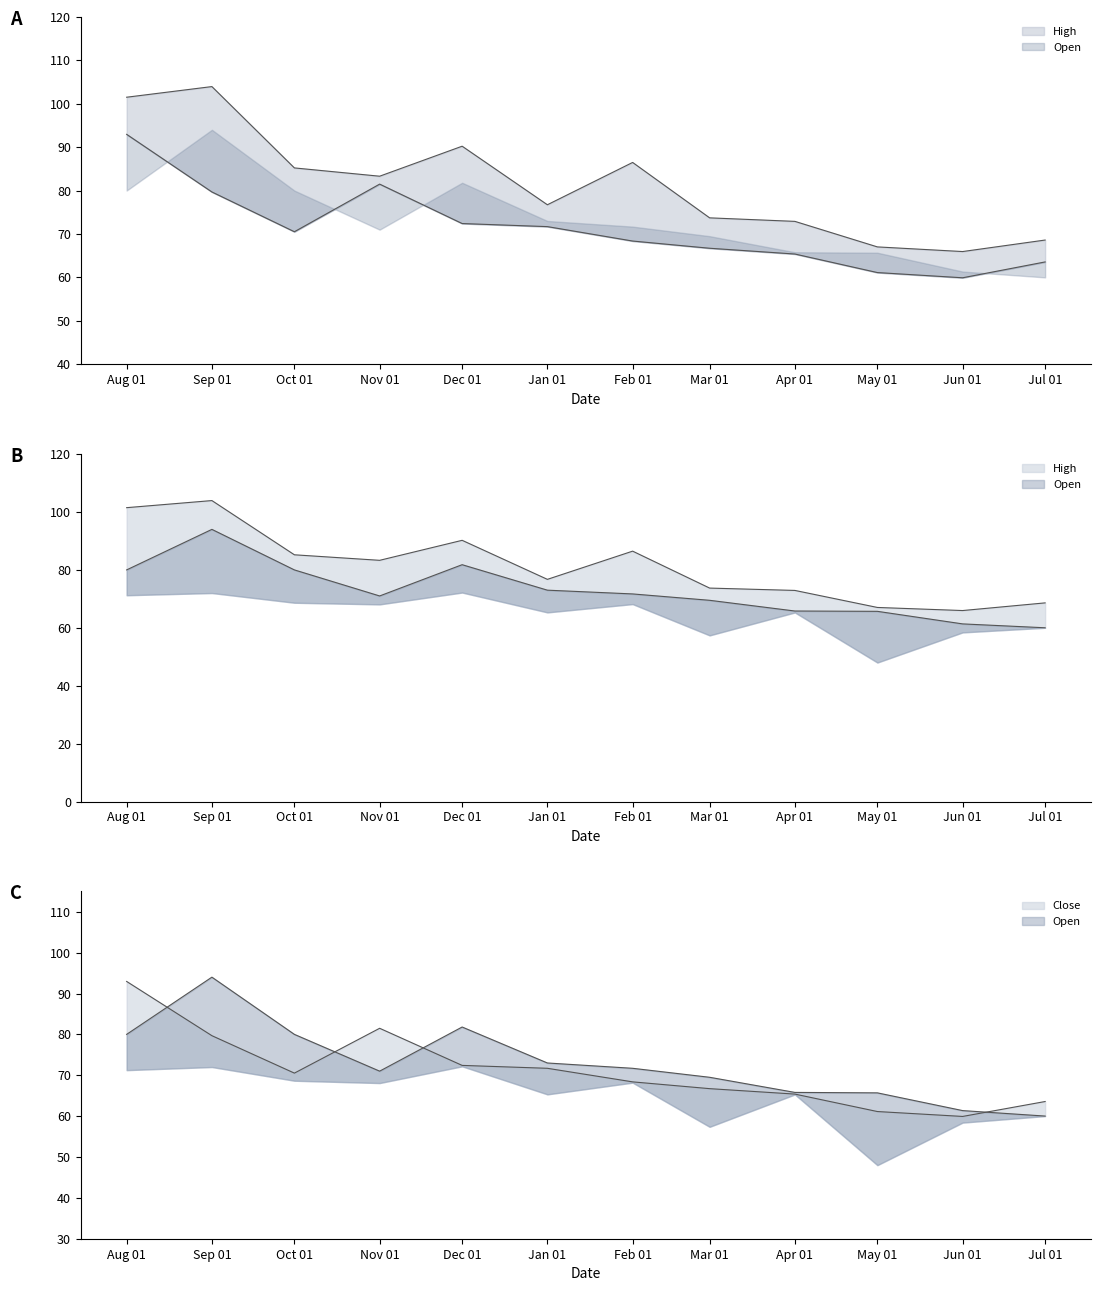

How many data points does each series have?

12